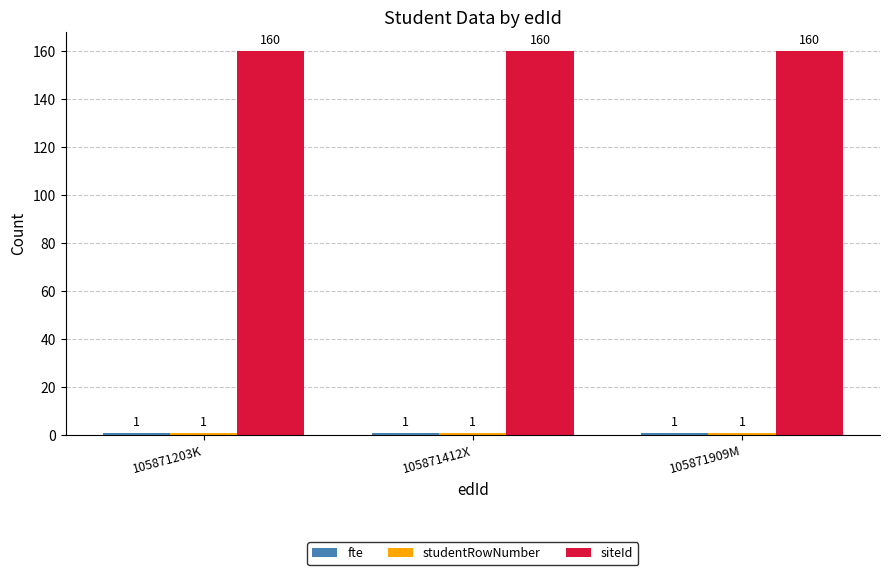

What is the spread (max minus min) of values at 105871203K?

159